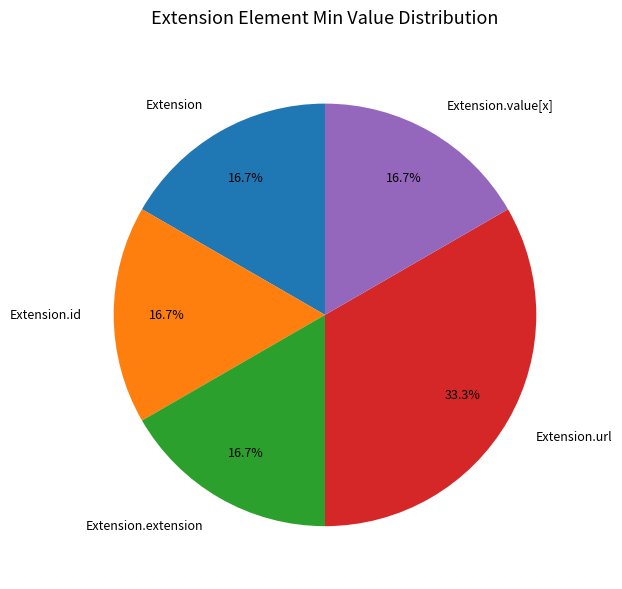

How much of the chart is everything except Extension?

83.3%